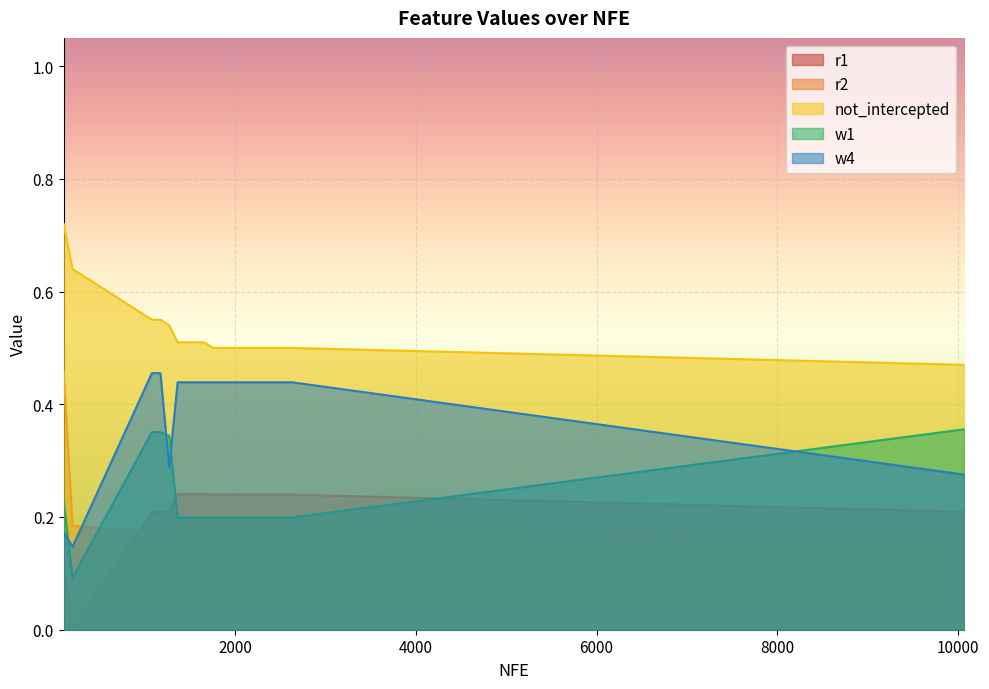

What is the value of the w4 point at the 19th from the left?

0.4